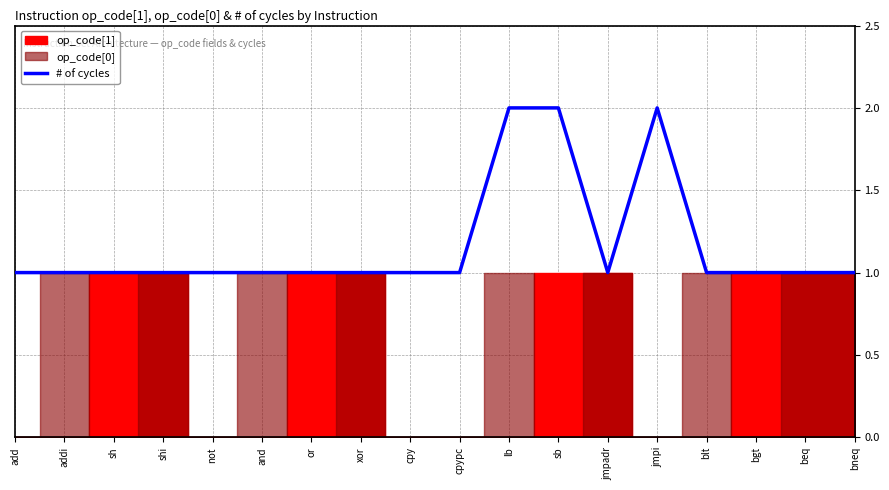

Which label corresponds to the largest value in the chart?

lb